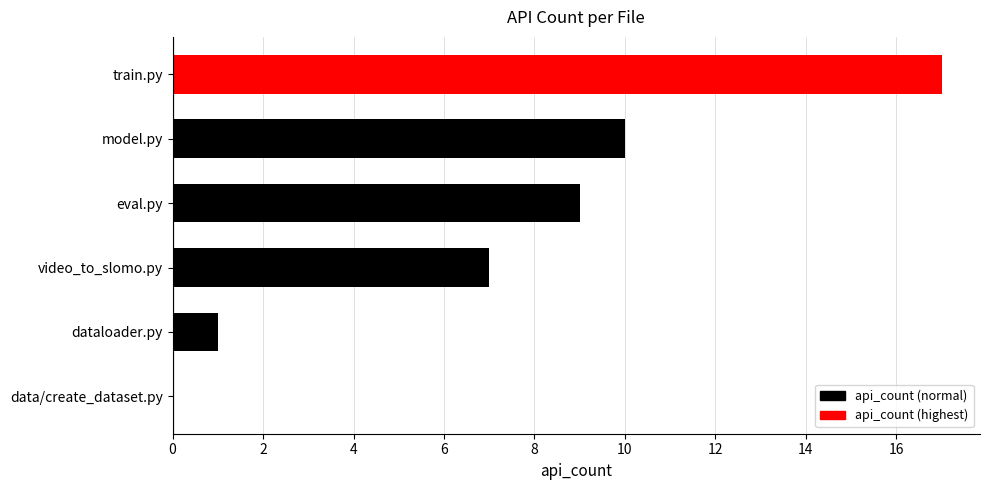

Reading bottom to top, what are all the values shown in this chart?

data/create_dataset.py=0	dataloader.py=1	video_to_slomo.py=7	eval.py=9	model.py=10	train.py=17